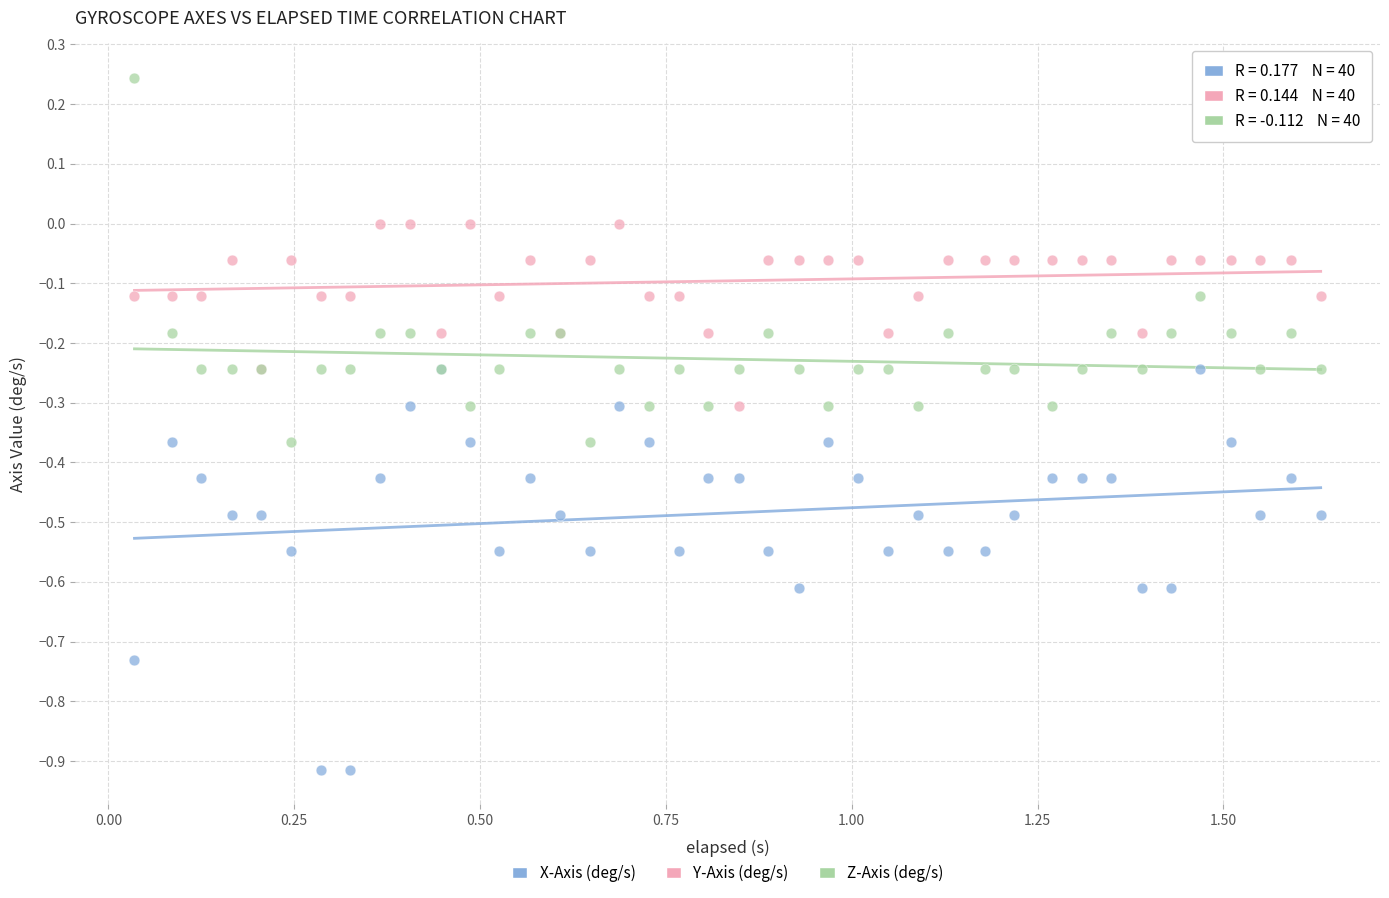

Which series reaches the maximum Y coordinate?

Z-Axis (deg/s)